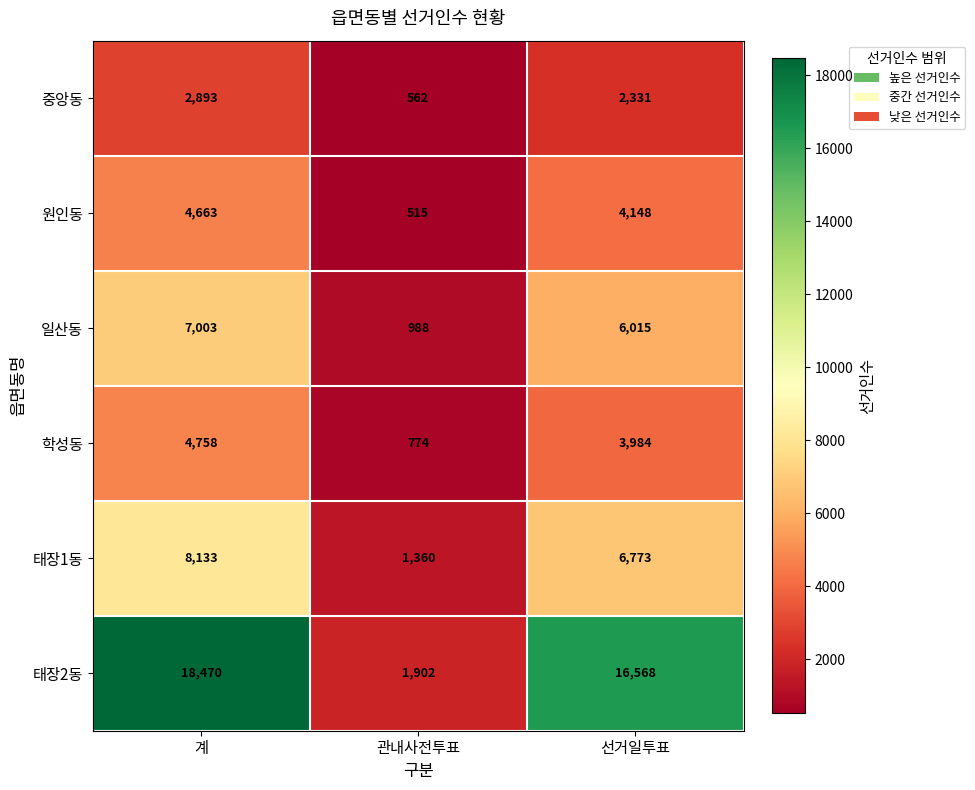

What is the smallest value displayed?

515